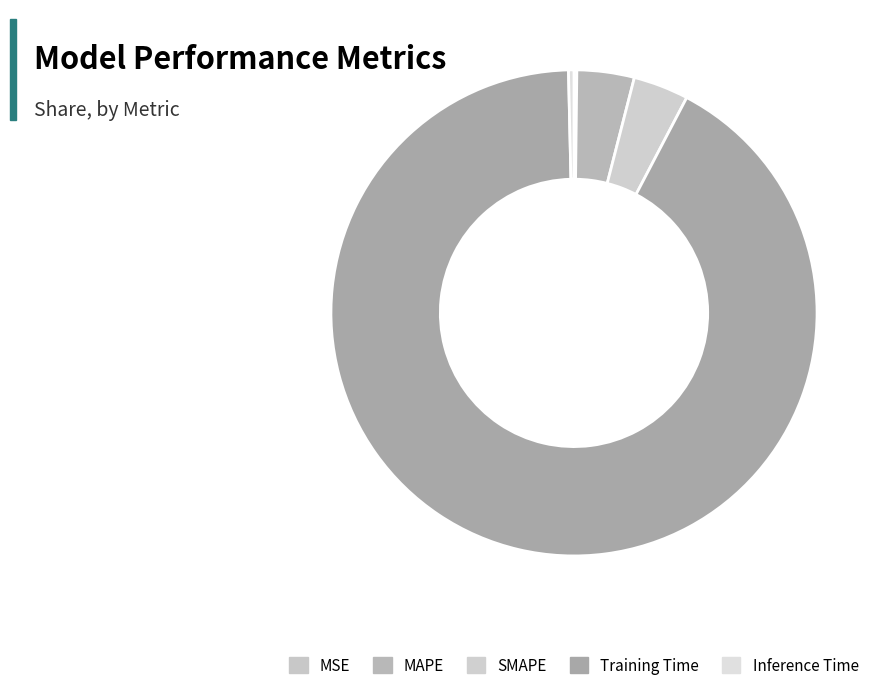

Is the sum of Training Time and MAPE greater than half?

Yes